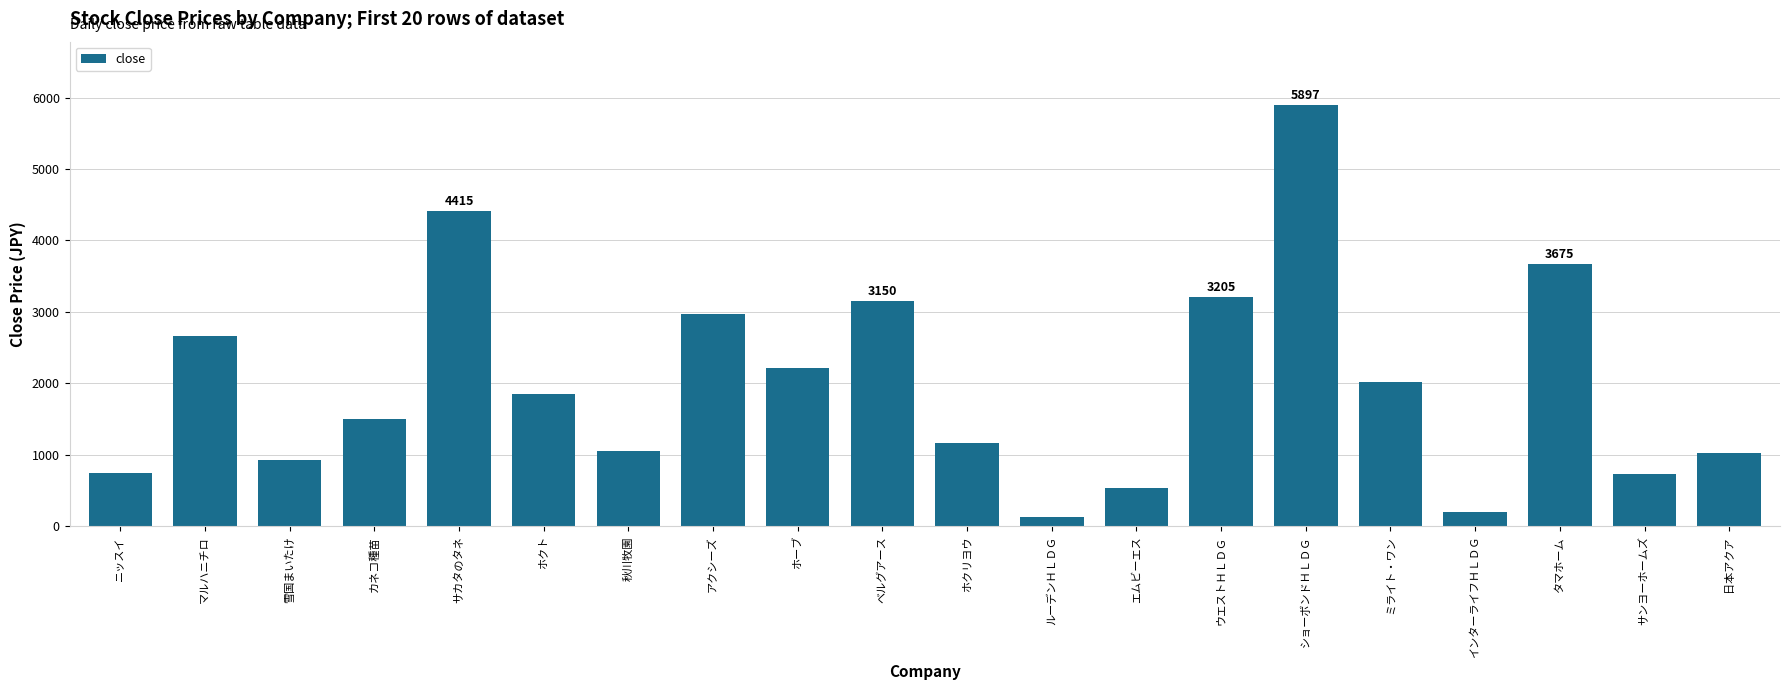

What value does the data have at タマホーム?

3675.0